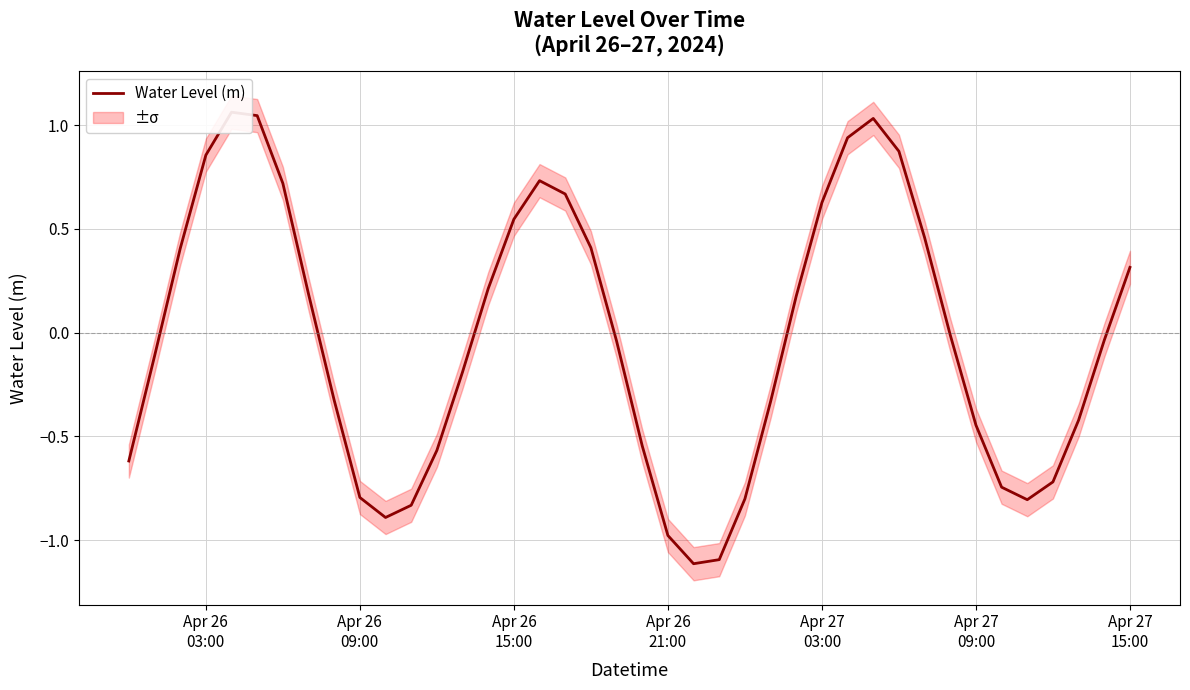

What is the minimum value shown in the chart?

-1.1